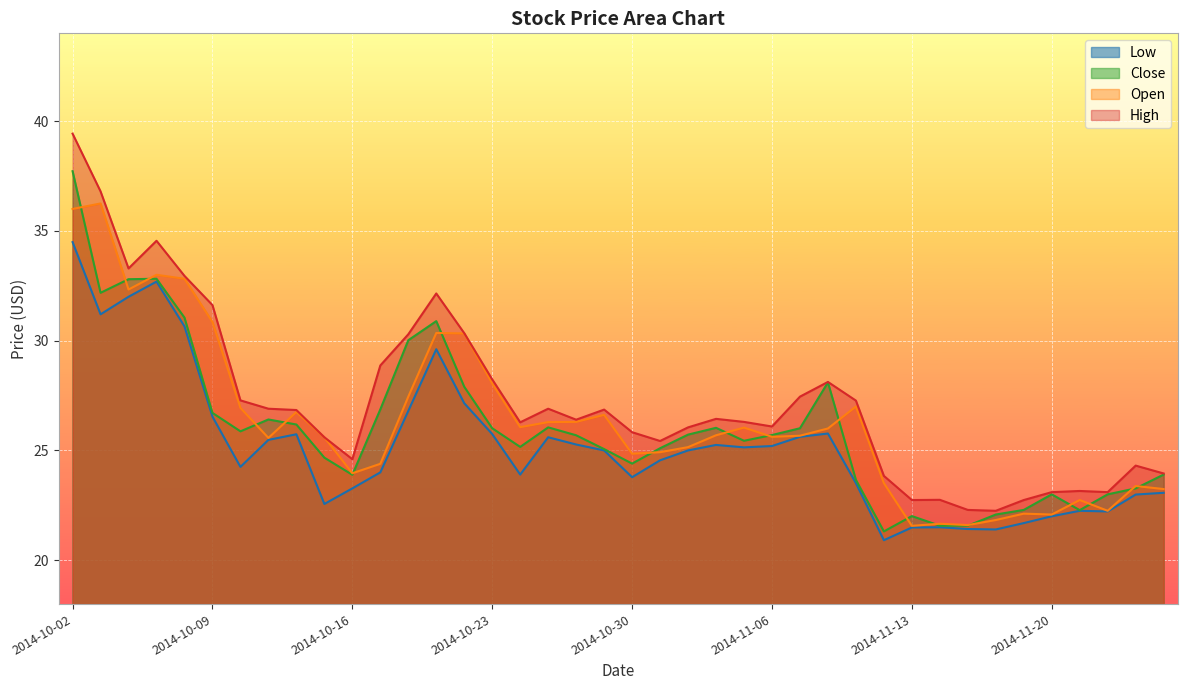

Reading left to right, transcribe all the data shown in this chart.

Low: 34.5	31.2	32.0	32.7	30.6	26.5	24.2	25.5	25.7	22.6	23.3	24.0	26.8	29.6	27.2	25.7	23.9	25.6	25.3	25.0	23.8	24.6	25.0	25.2	25.1	25.2	25.6	25.8	23.5	20.9	21.5	21.5	21.4	21.4	21.7	22.0	22.2	22.2	23.0	23.1
Close: 37.7	32.2	32.8	32.8	31.1	26.7	25.9	26.4	26.2	24.7	23.9	26.9	30.0	30.9	27.9	26.0	25.2	26.1	25.7	25.1	24.4	25.1	25.7	26.0	25.4	25.7	26.0	28.1	23.7	21.3	22.0	21.6	21.6	22.1	22.3	23.0	22.3	23.0	23.3	23.9
Open: 36.0	36.2	32.3	33.0	32.8	30.9	26.9	25.6	26.8	25.6	24.0	24.4	27.4	30.4	30.3	28.1	26.1	26.3	26.3	26.6	24.9	24.9	25.1	25.7	26.0	25.6	25.7	26.0	27.0	23.5	21.6	21.7	21.6	21.8	22.1	22.1	22.7	22.2	23.4	23.2
High: 39.4	36.8	33.3	34.5	33.0	31.6	27.3	26.9	26.8	25.6	24.6	28.9	30.3	32.1	30.3	28.2	26.3	26.9	26.4	26.9	25.8	25.4	26.1	26.4	26.3	26.1	27.4	28.1	27.3	23.8	22.7	22.8	22.3	22.2	22.7	23.1	23.2	23.1	24.3	23.9